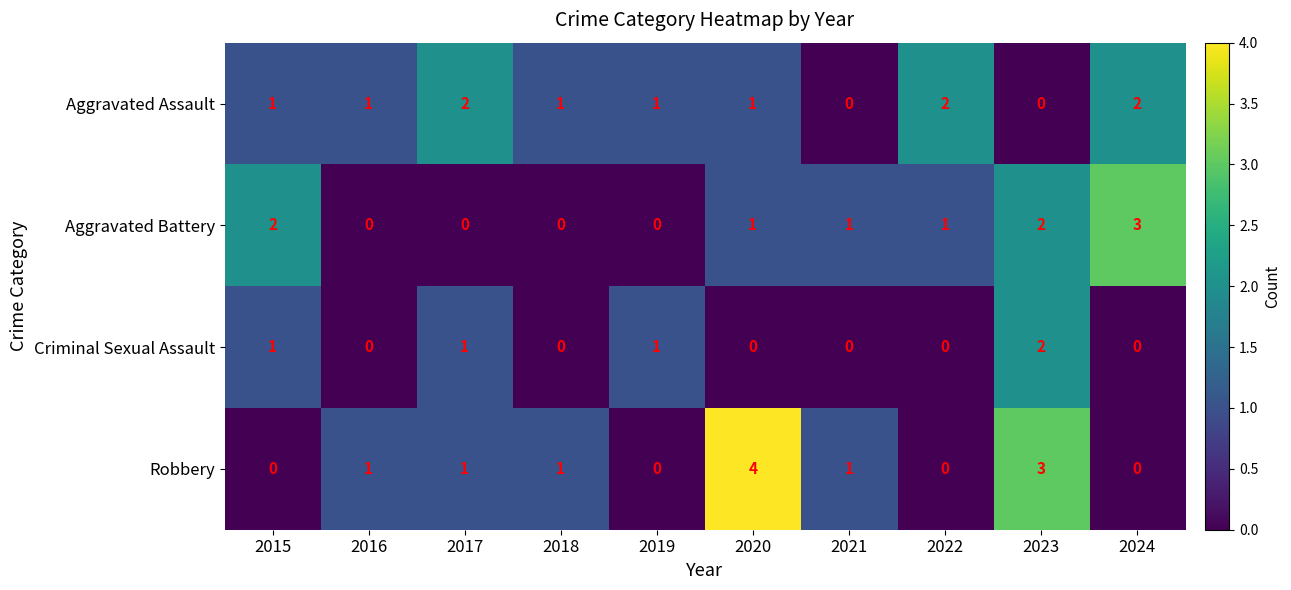

What is the difference between the maximum and minimum values in the Robbery series?

4